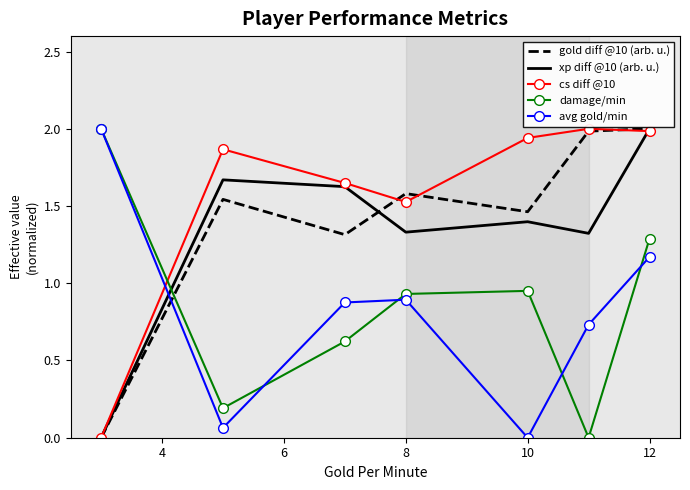

Which series has the largest total across all categories?

cs diff @10